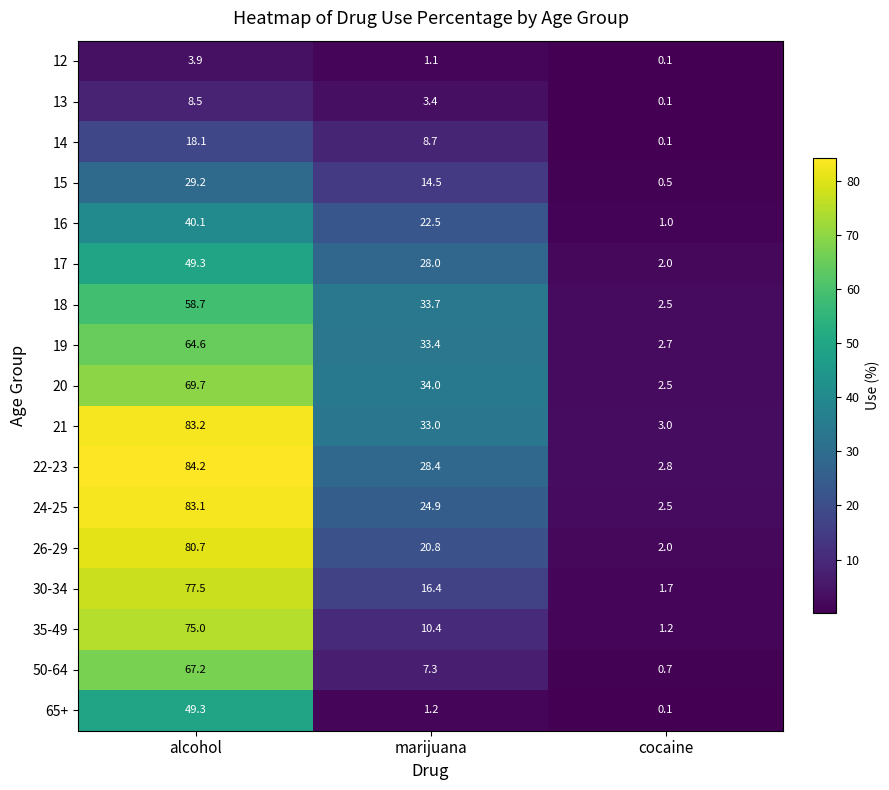

Read the 16 value at alcohol.

40.1